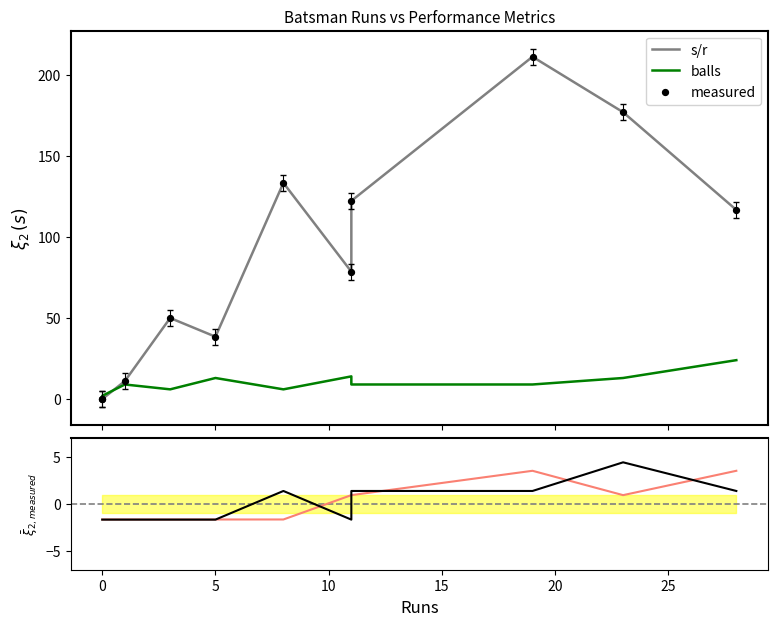

Which series has the largest total across all categories?

s/r